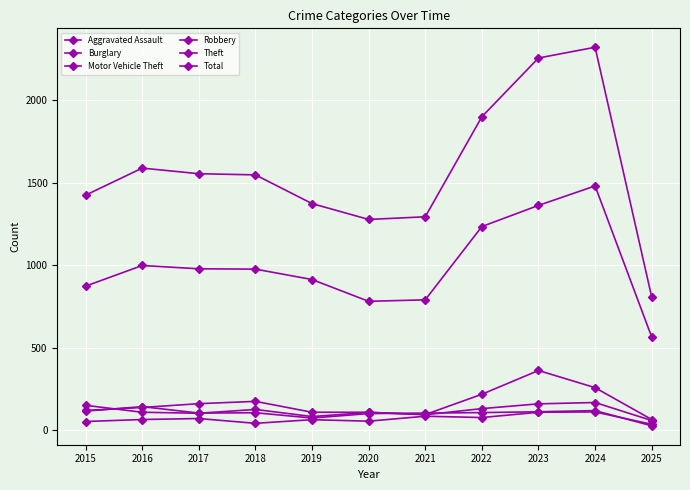

At which label does Motor Vehicle Theft reach its peak?

2023